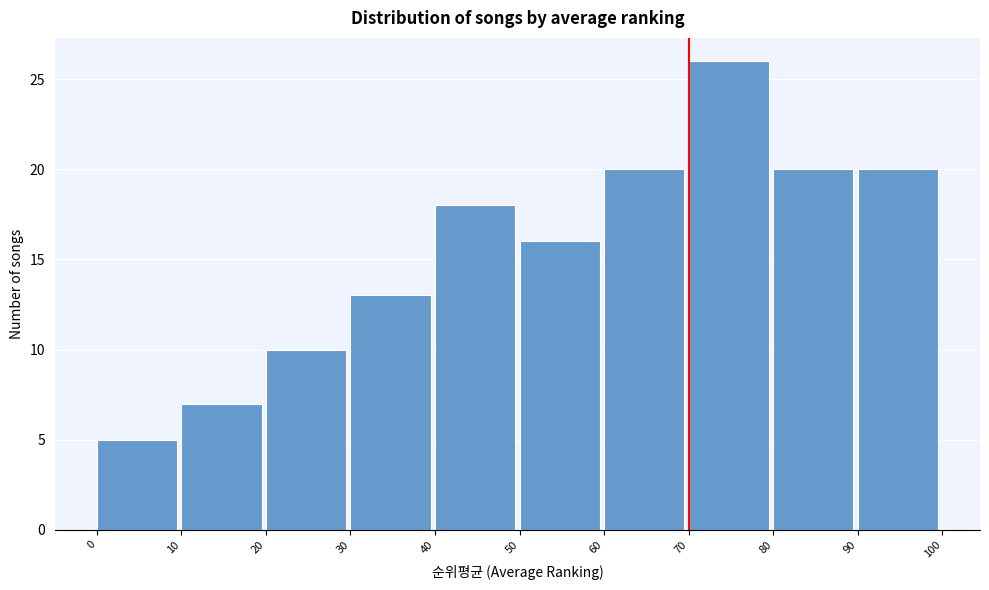

What is the height of the bar covering 20 to 30 on the x-axis? The values are not printed on the chart, so give them approximately, as read against the axis.

10